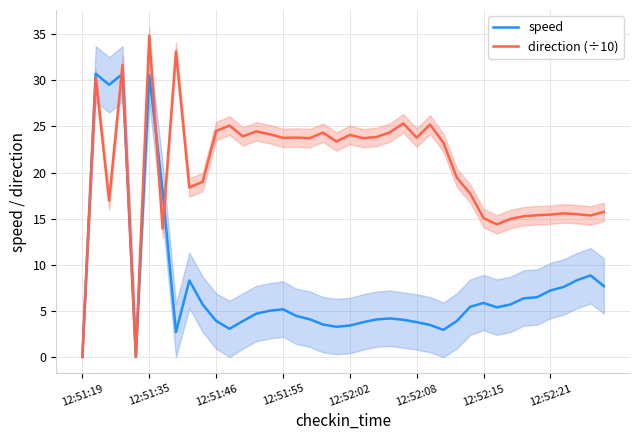

What is the sum of all speed values?

305.7